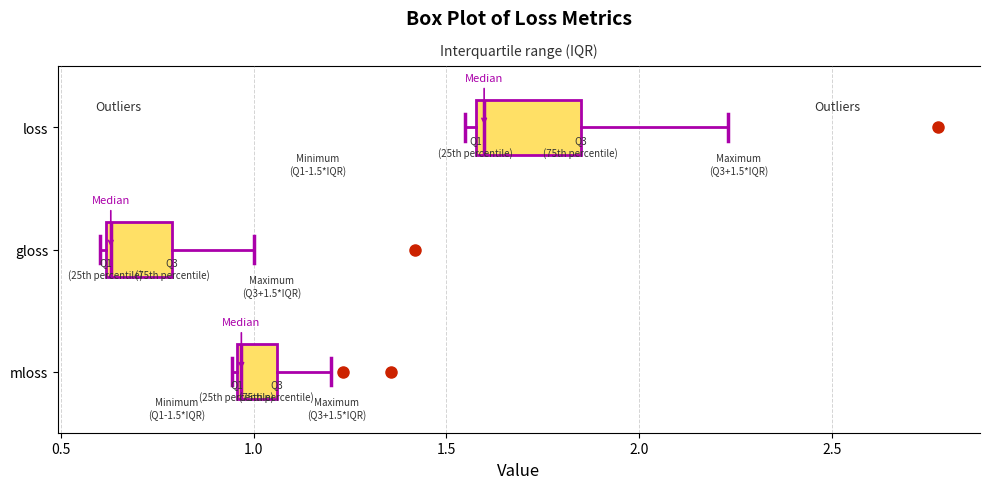

Which box has the furthest to the left median line?

gloss